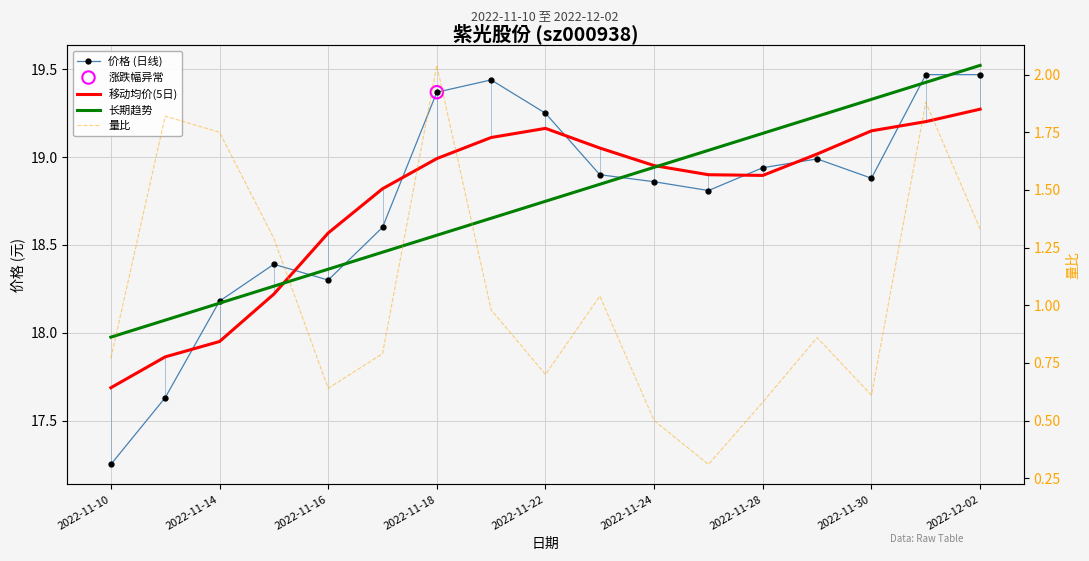

Is the value of 价格 (日线) at 2022-11-28 greater than the value of 移动均价(5日) at 2022-11-14?

Yes